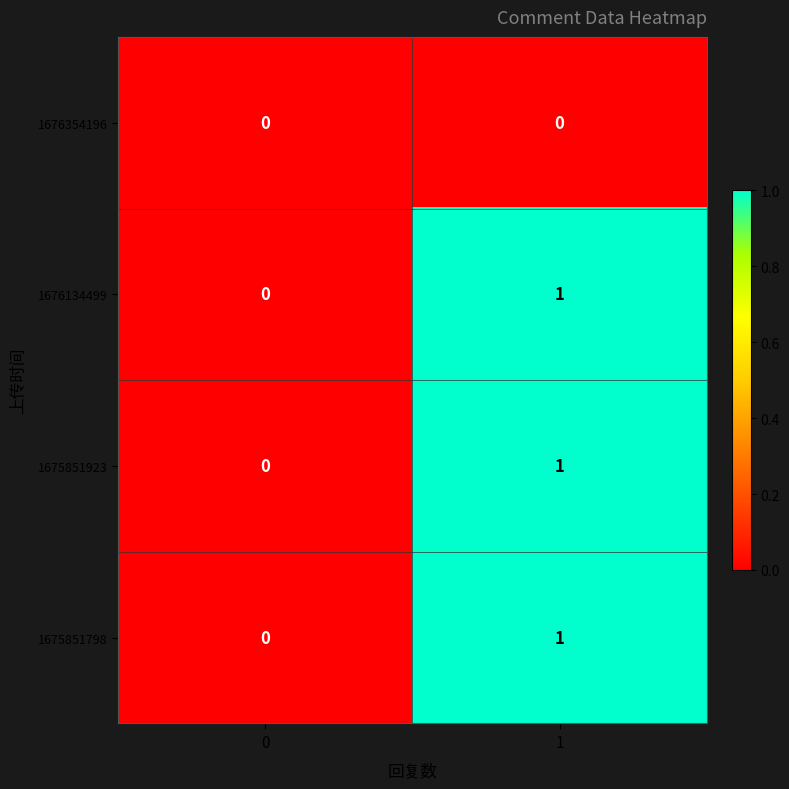

Is the value of 1675851923 at 1 greater than the value of 1675851798 at 0?

Yes